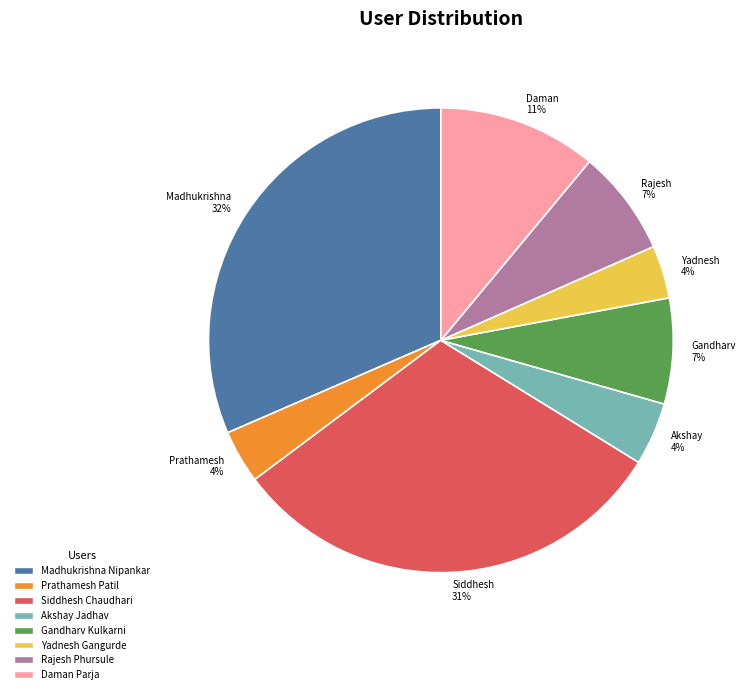

To the nearest percent, what is the difference between the largest and smallest slice percentages?

28%